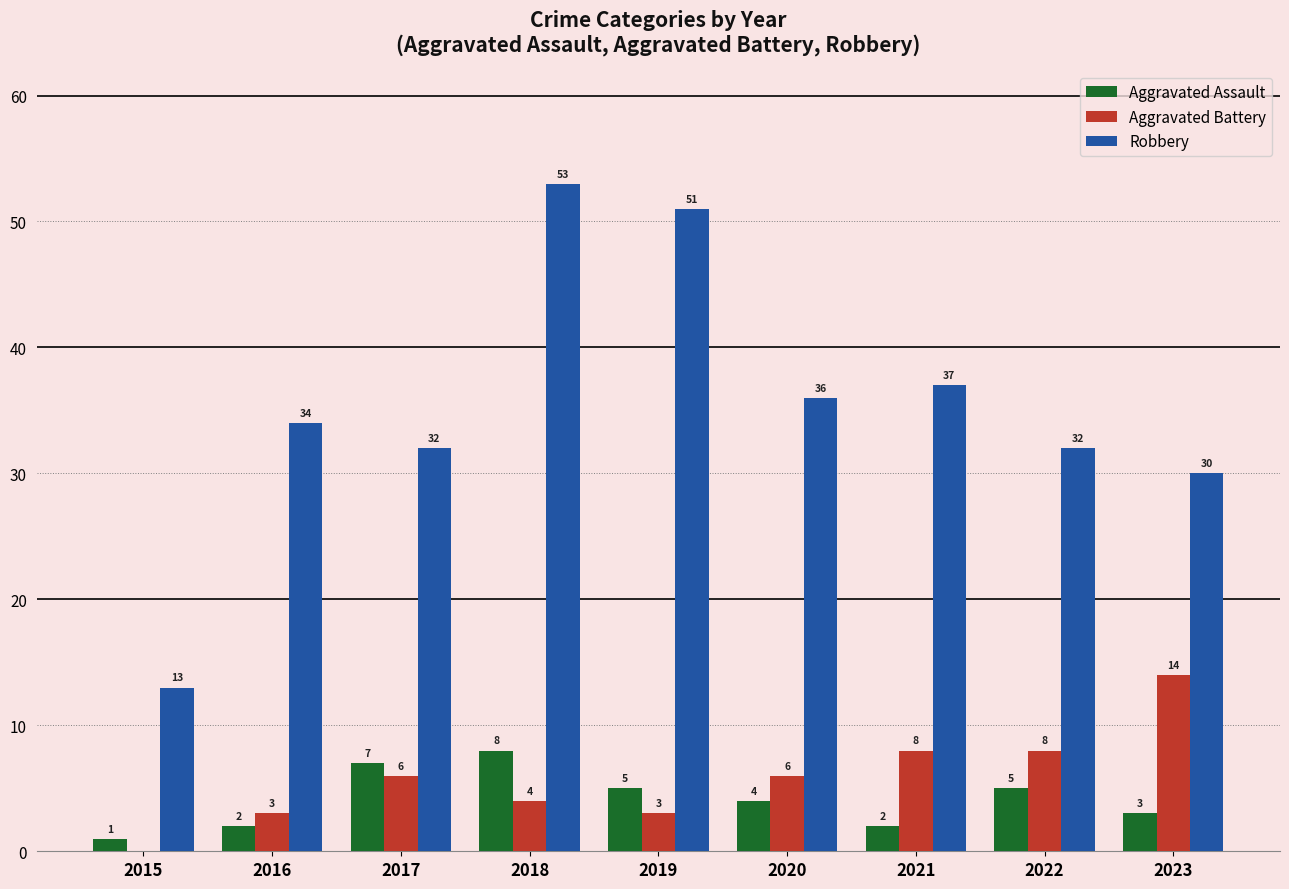

What is the difference between the Aggravated Assault values at 2023 and 2015?

2